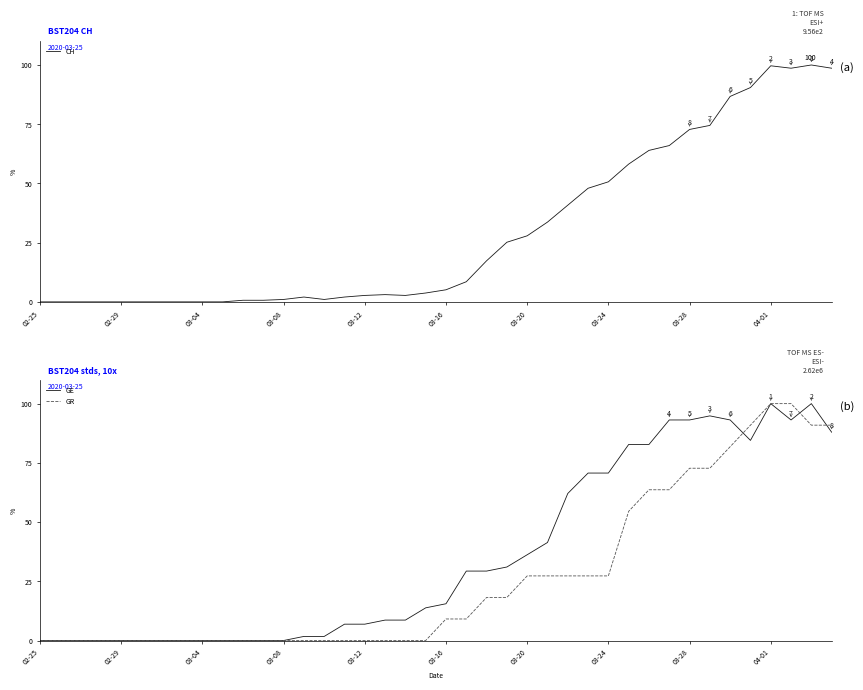

Where do CH and GE first cross each other?

13 and 14